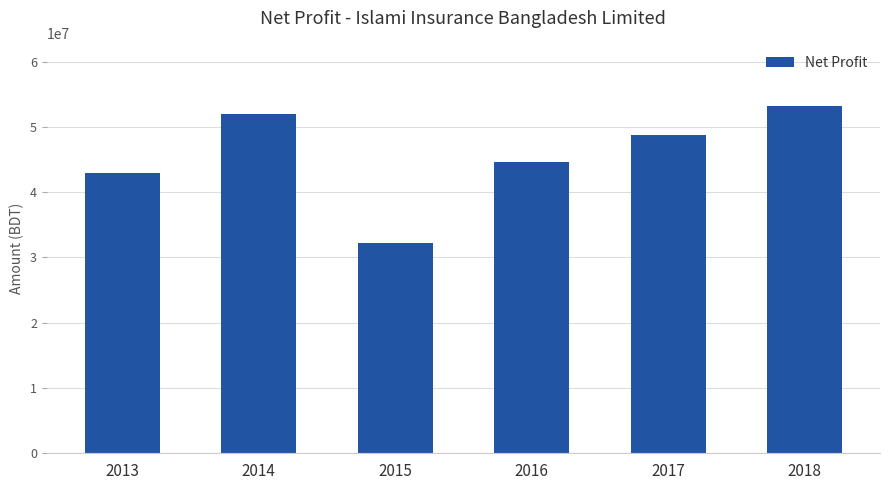

What is the average value?

45591352